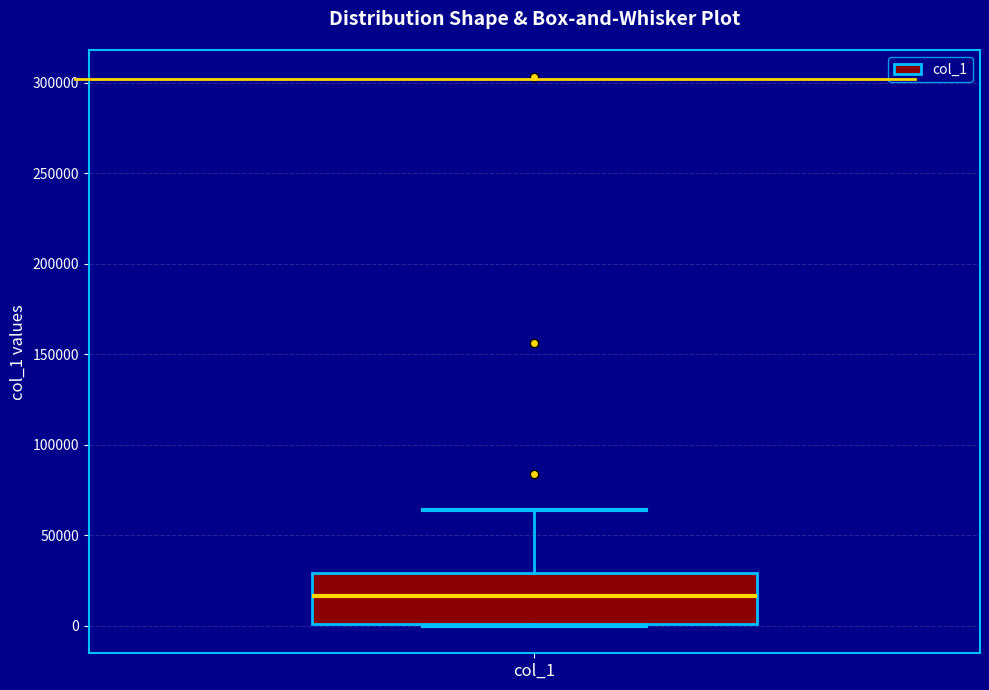

Transcribe this box plot: give where the median line is, the range the box spans, and where the two whiskers end, as read against the y-axis. The values are not printed on the chart, so give them approximately, as read against the axis.

median 15000, box 0 to 30000, whiskers 0 to 65000